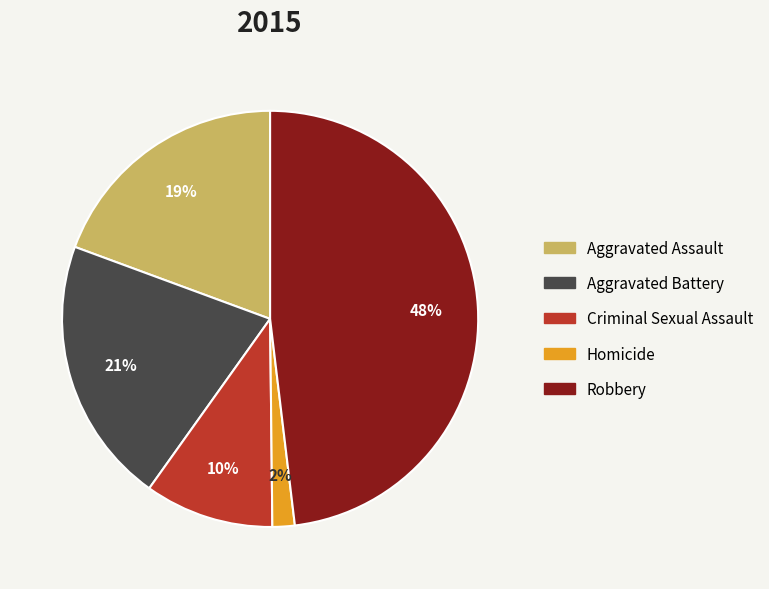

To the nearest percent, what is the difference between the largest and smallest slice percentages?

46%